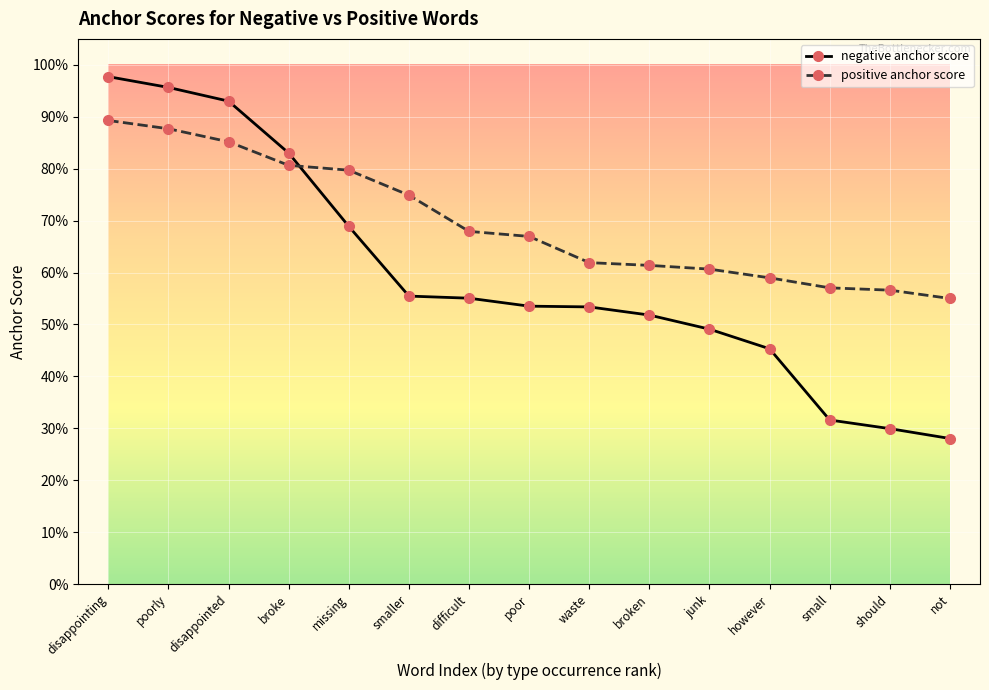

Is this an area chart (filled region under the line)?

No